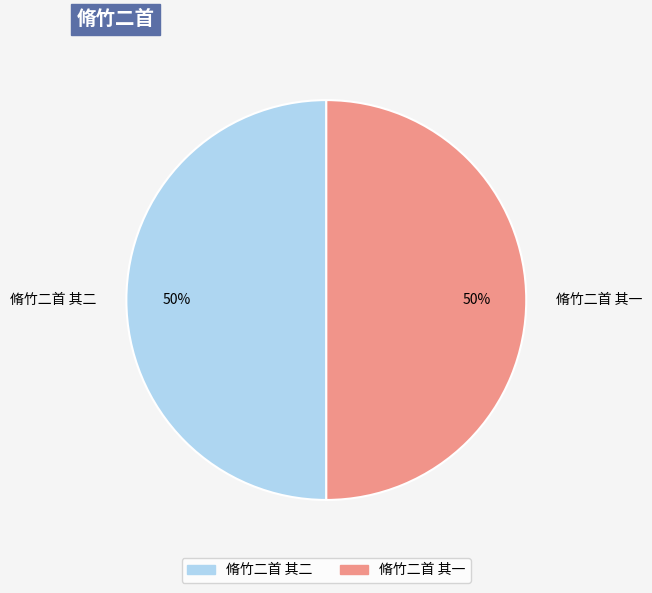

True or false: 脩竹二首 其一 accounts for 50% of the total.

True